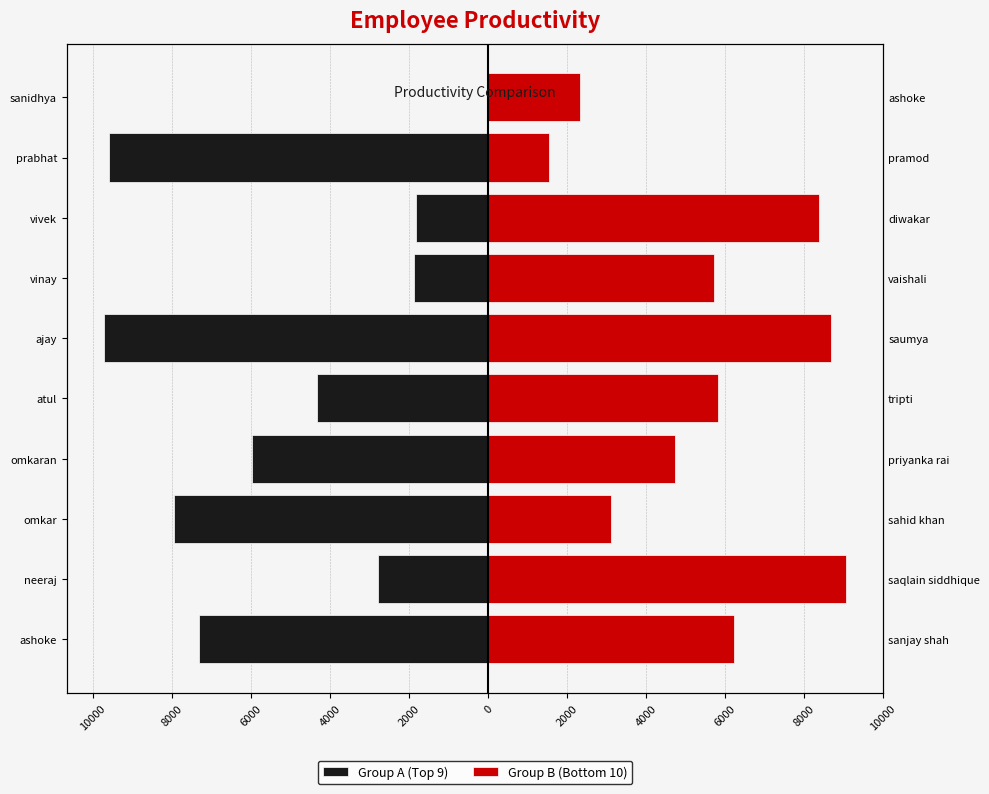

What value does the Group A (Top 9) series have at neeraj, to the nearest 10?

-2790